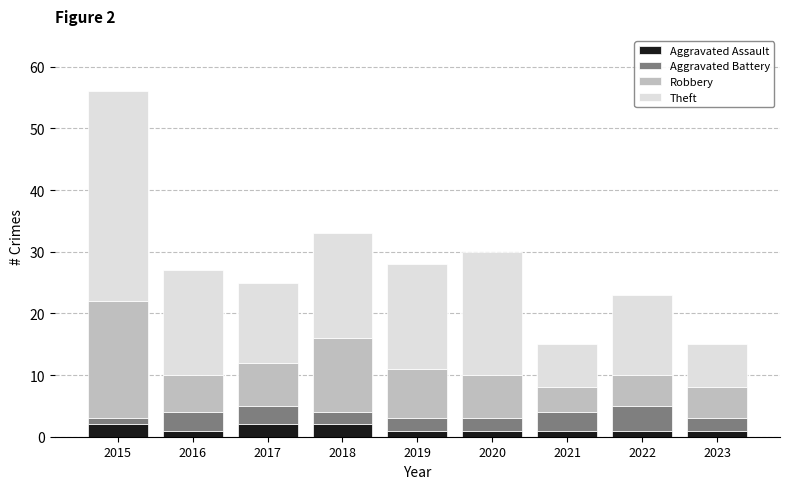

Read the Aggravated Assault value at 2015.

2